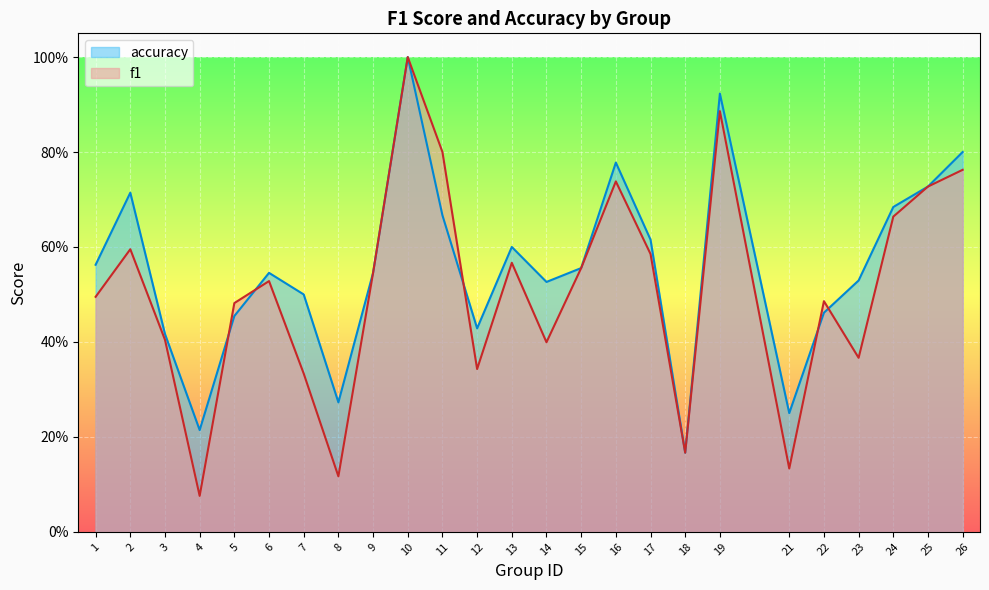

What is the greatest value displayed?

1.0